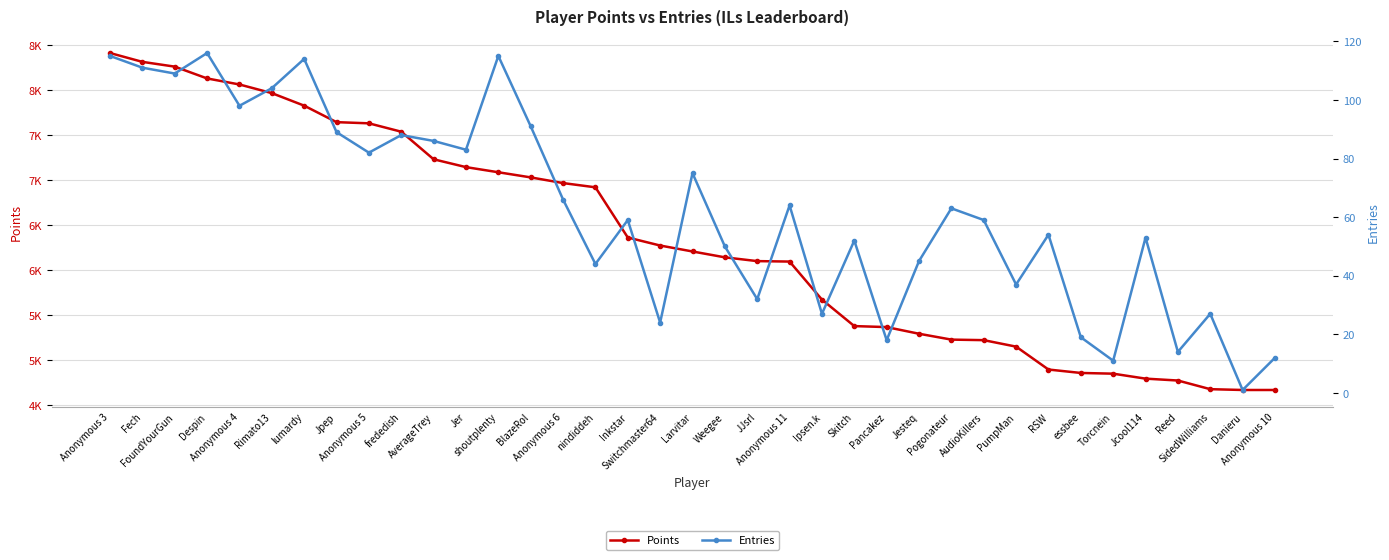

Rank the categories by Points value from highest to lowest.

Anonymous 3, Fech, FoundYourGun, Despin, Anonymous 4, Rimato13, lumardy, Jpep, Anonymous 5, frededish, AverageTrey, Jer, shoutplenty, BlazeRol, Anonymous 6, nindiddeh, Inkstar, Switchmaster64, Larvitar, Weegee, JJsrl, Anonymous 11, Ipsen.k, Skitch, Pancakez, Jesteq, Pogonateur, AudioKillers, PumpMan, RSW, essbee, Torcnein, Jcool114, Reed, SidedWilliams, Danieru, Anonymous 10